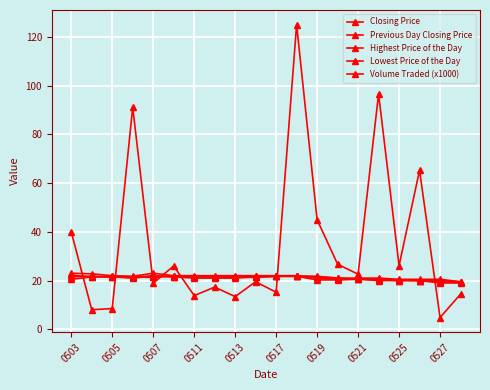

Count the number of categories in the chart.

20